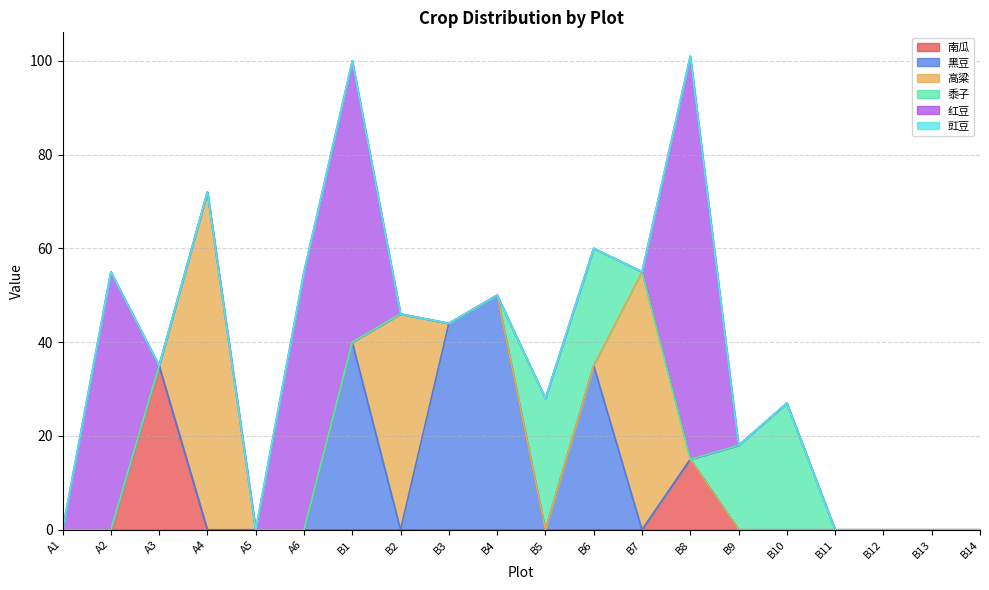

True or false: 南瓜 and 豇豆 intersect in this chart.

False